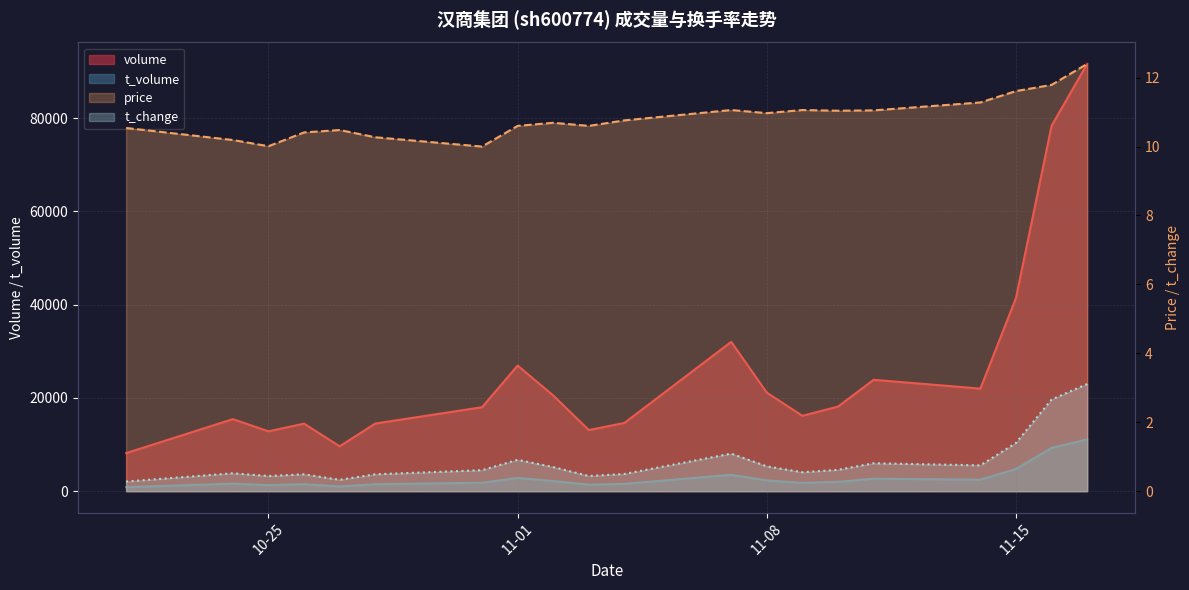

The value of t_volume at 2022-11-10 is 3099. True or false?

False